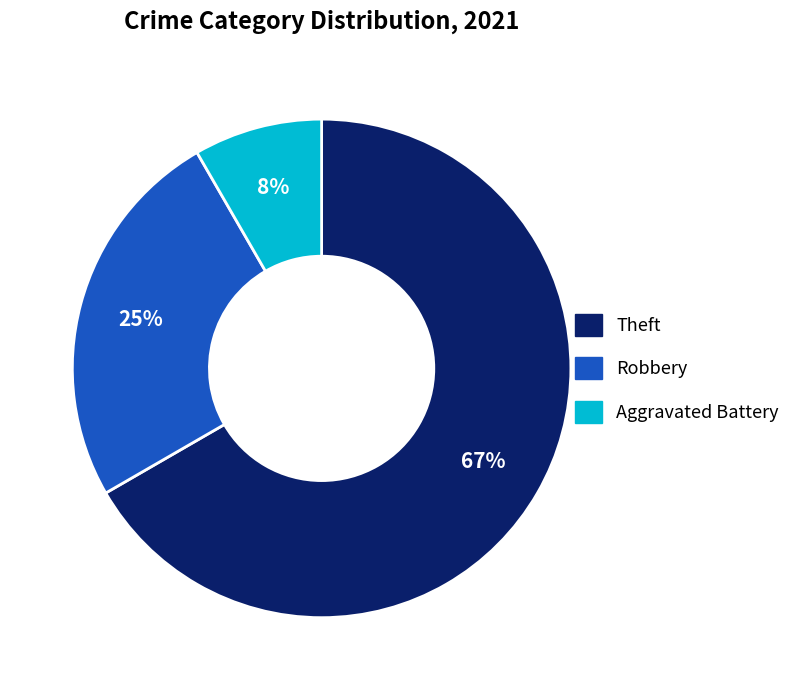

Is the sum of Theft and Robbery greater than half?

Yes